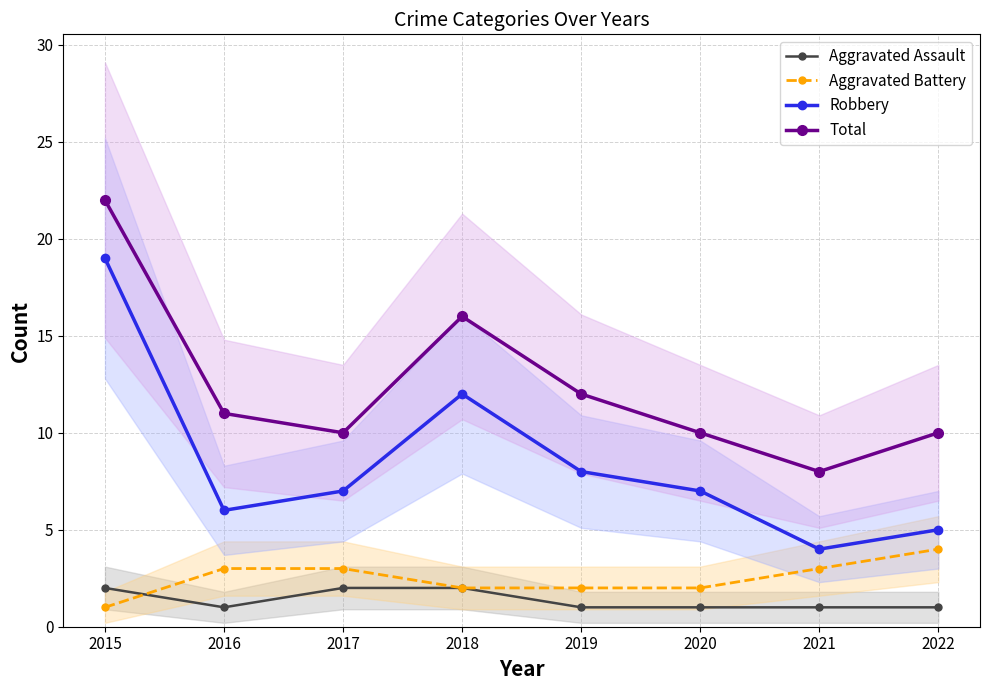

At how many categories does at least one series exceed 18?

1